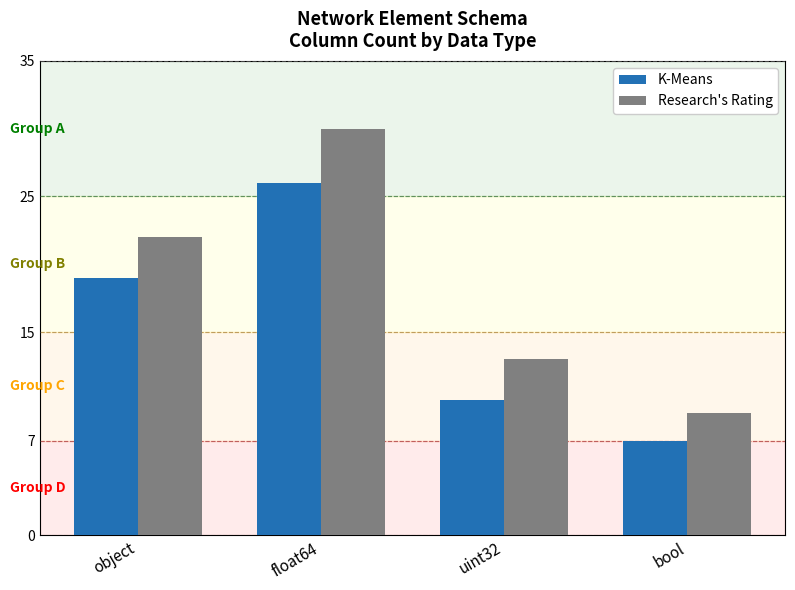

How many distinct data groups are displayed?

2